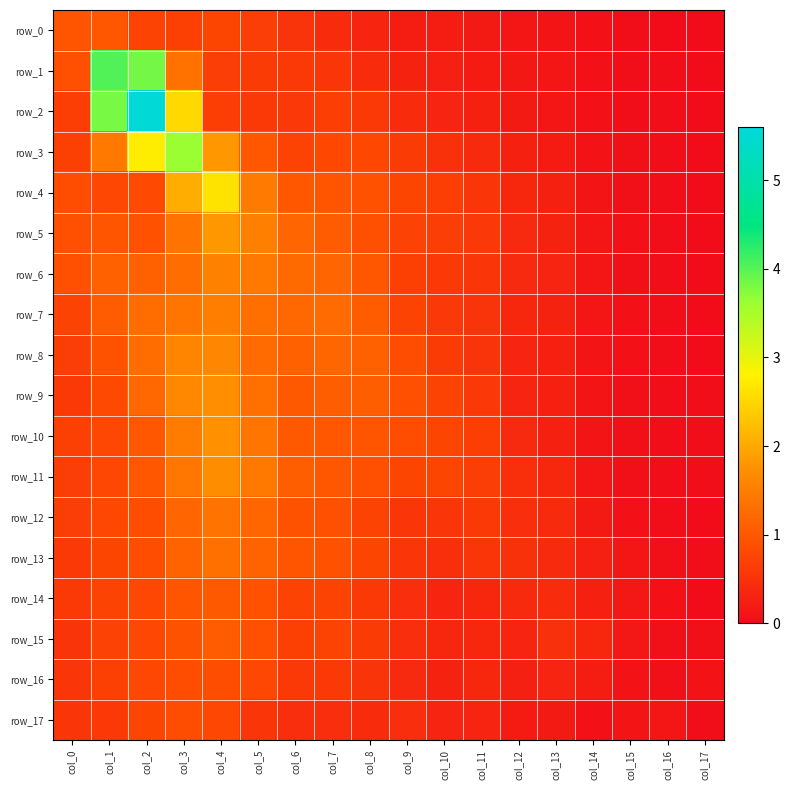

What is the spread (max minus min) of values at col_8?

0.8